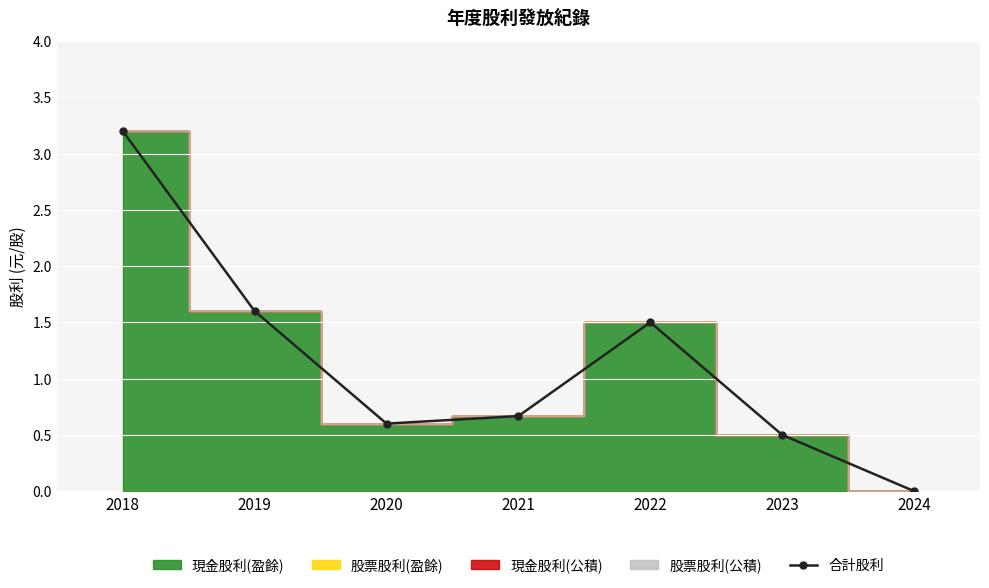

What is the average value?

1.2